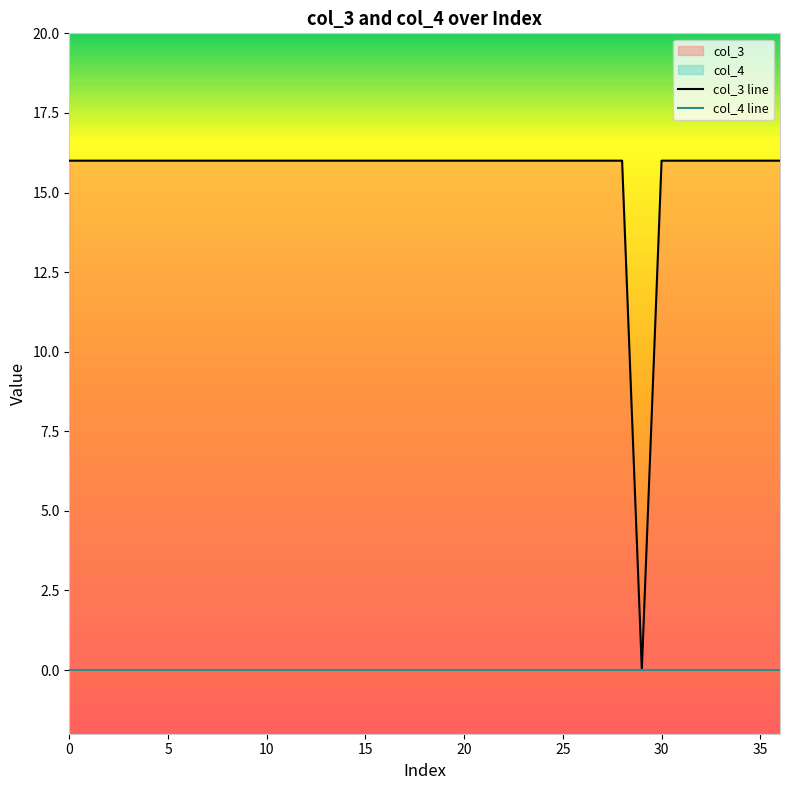

In col_3 line, how many points are lower than both neighbors (excluding endpoints)?

1